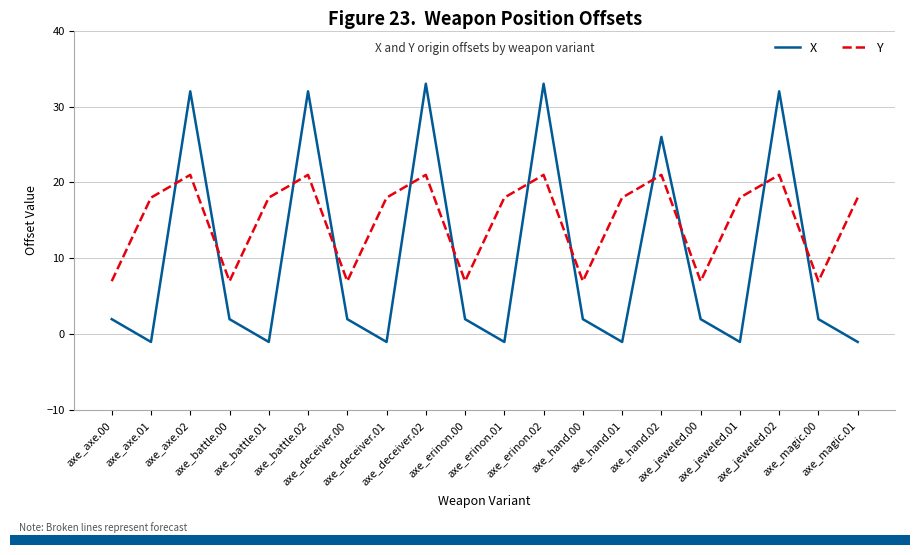

List the series in order of their overall mean, highest first.

Y, X